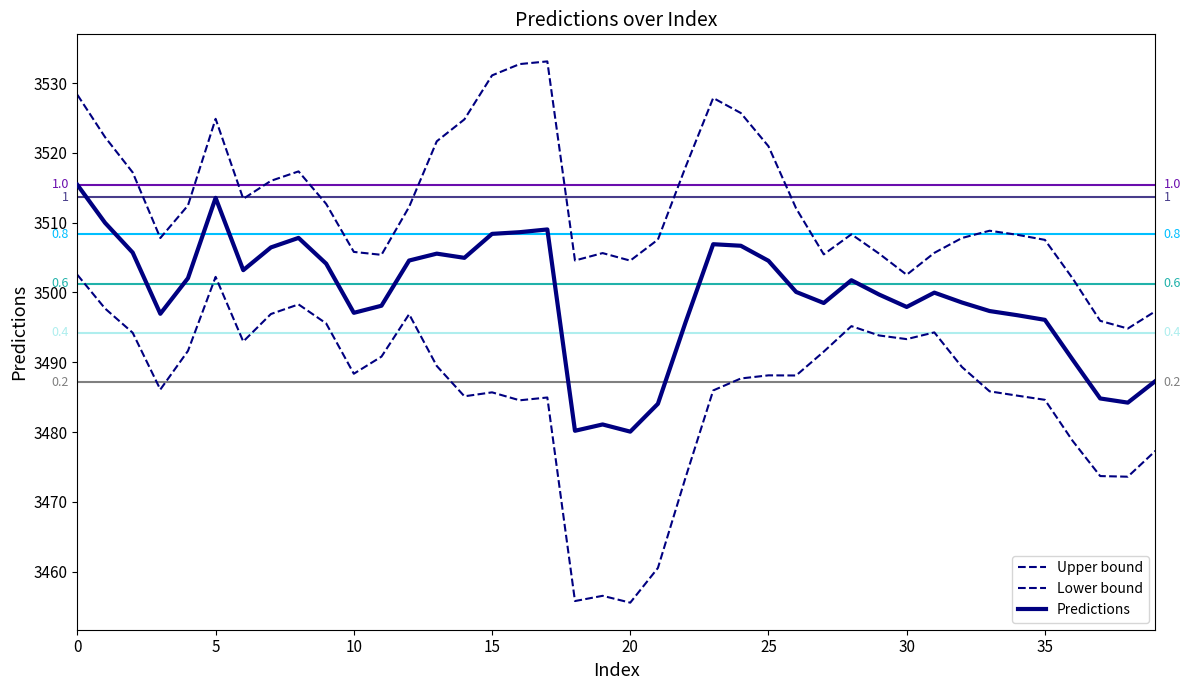

What is the value of the Upper bound point at the 29th from the left?

3508.3